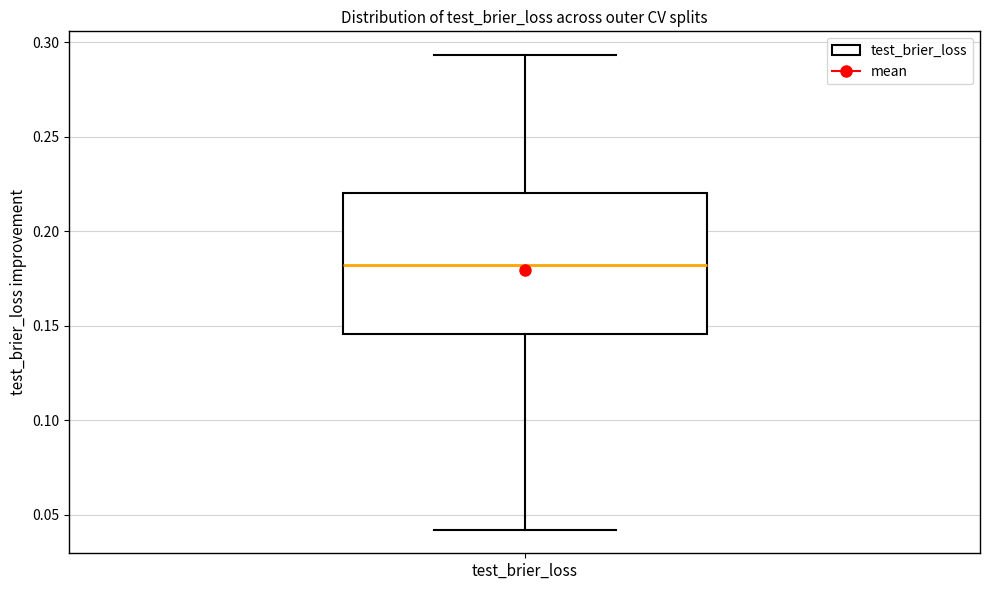

Transcribe this box plot: give where the median line is, the range the box spans, and where the two whiskers end, as read against the y-axis. The values are not printed on the chart, so give them approximately, as read against the axis.

median 0.180, box 0.145 to 0.220, whiskers 0.040 to 0.295